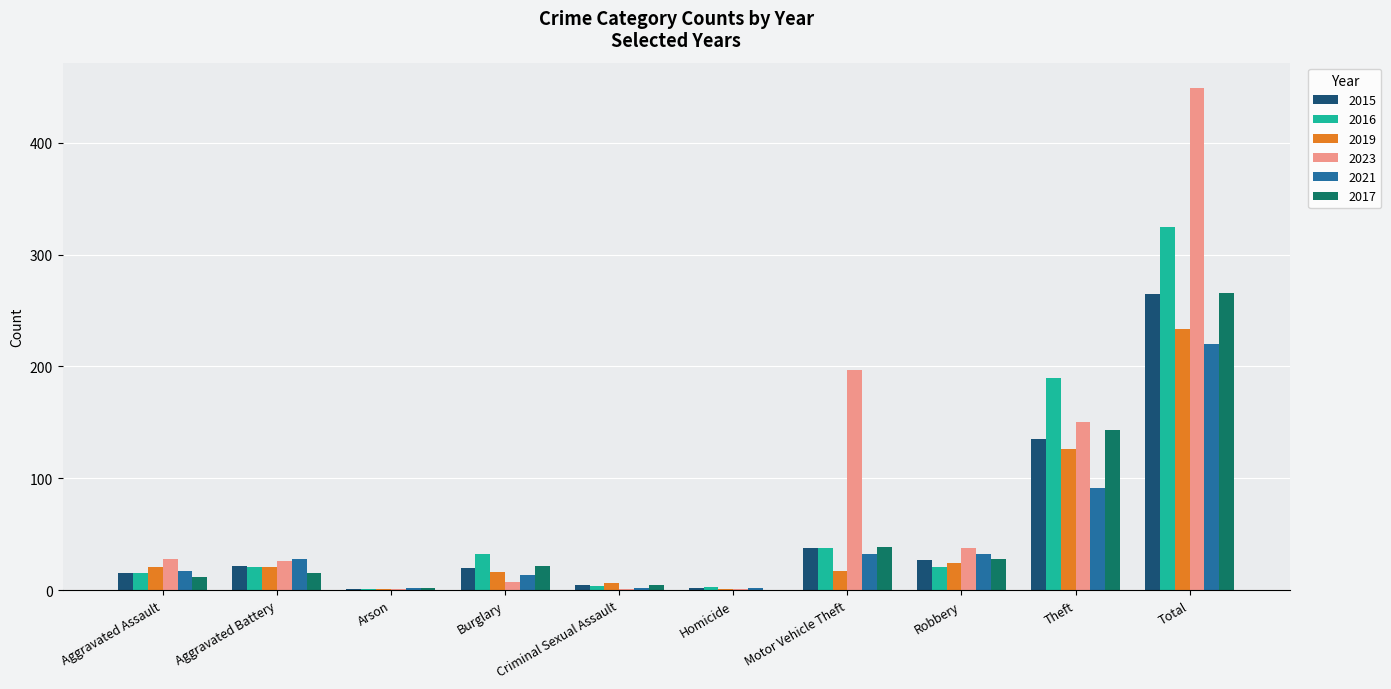

Which series has the largest total across all categories?

2023